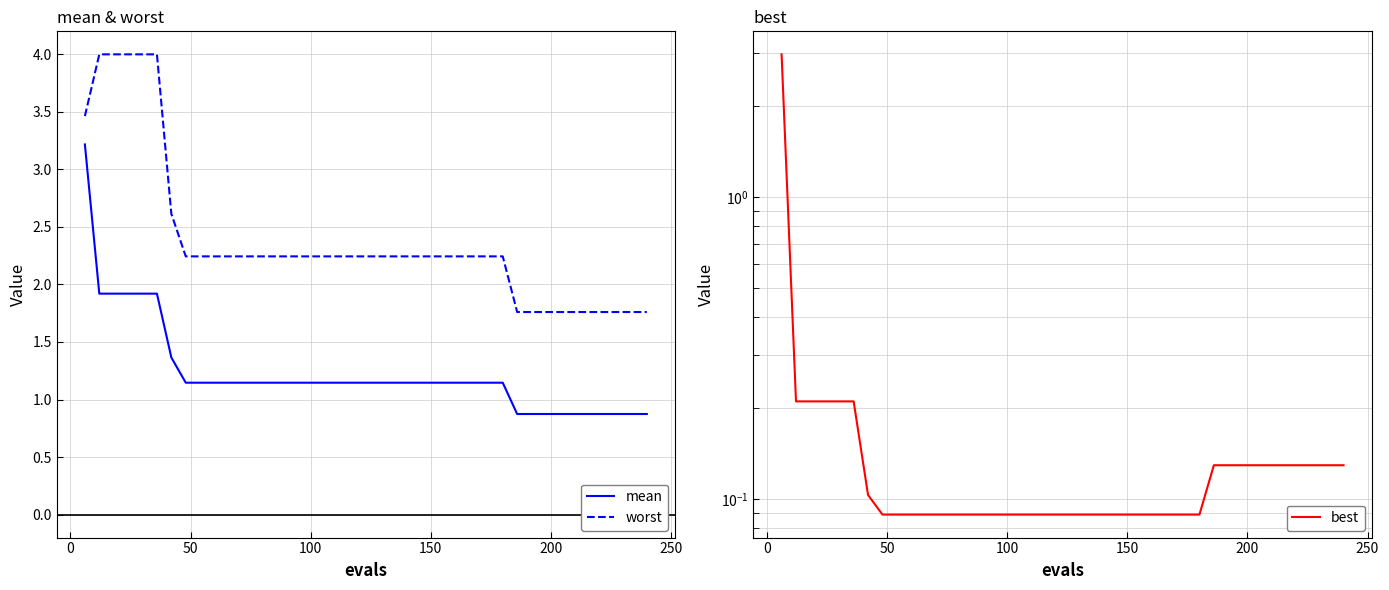

What is the smallest value displayed?

0.1